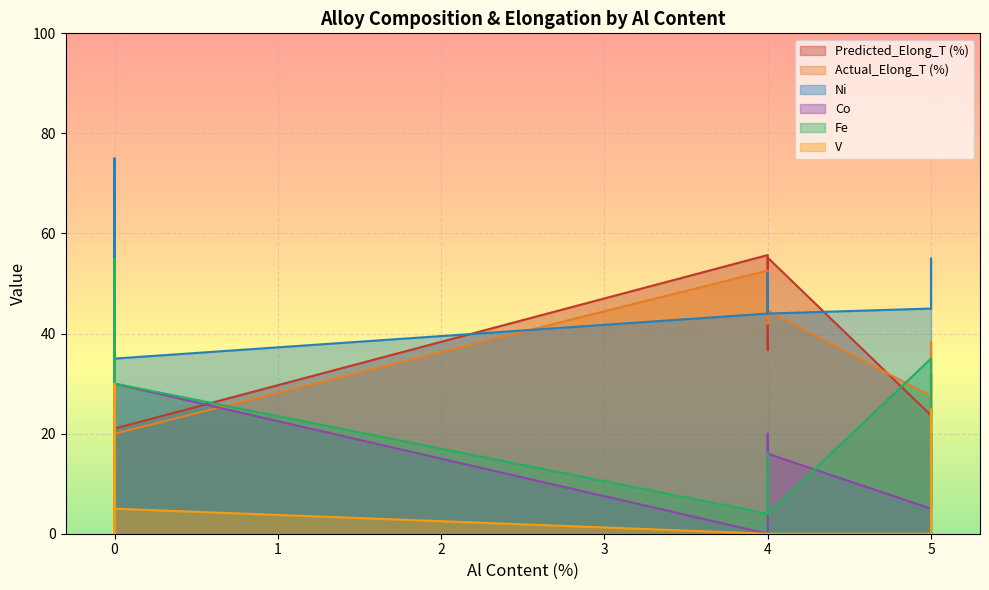

What is the difference between the highest and lowest values at 5?

45.0